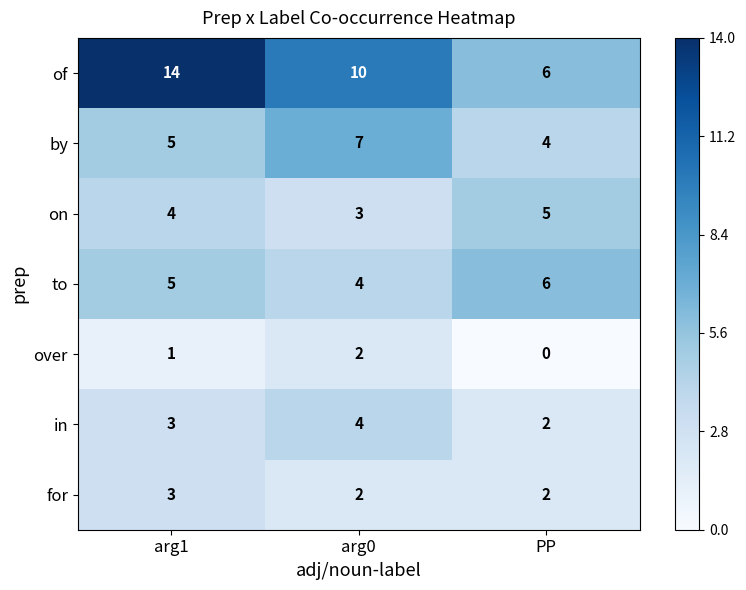

Where does the of series first go above 10?

arg1